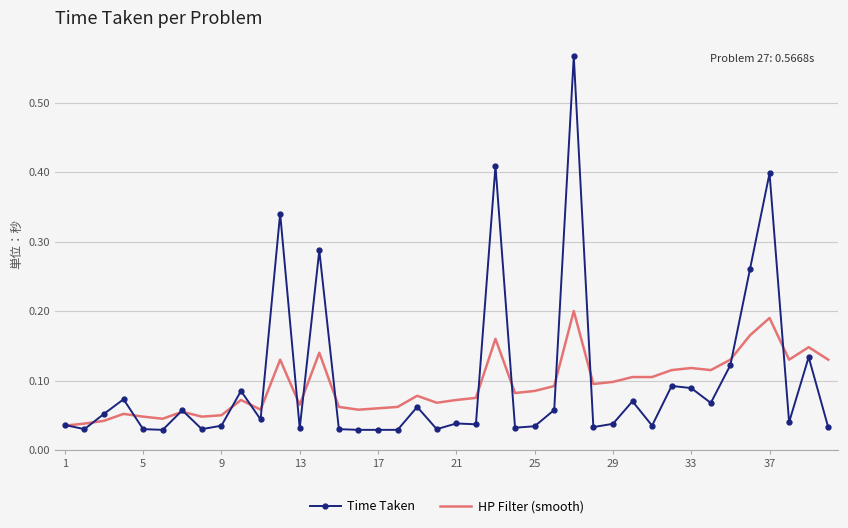

List the series in order of their peak value, highest first.

Time Taken, HP Filter (smooth)